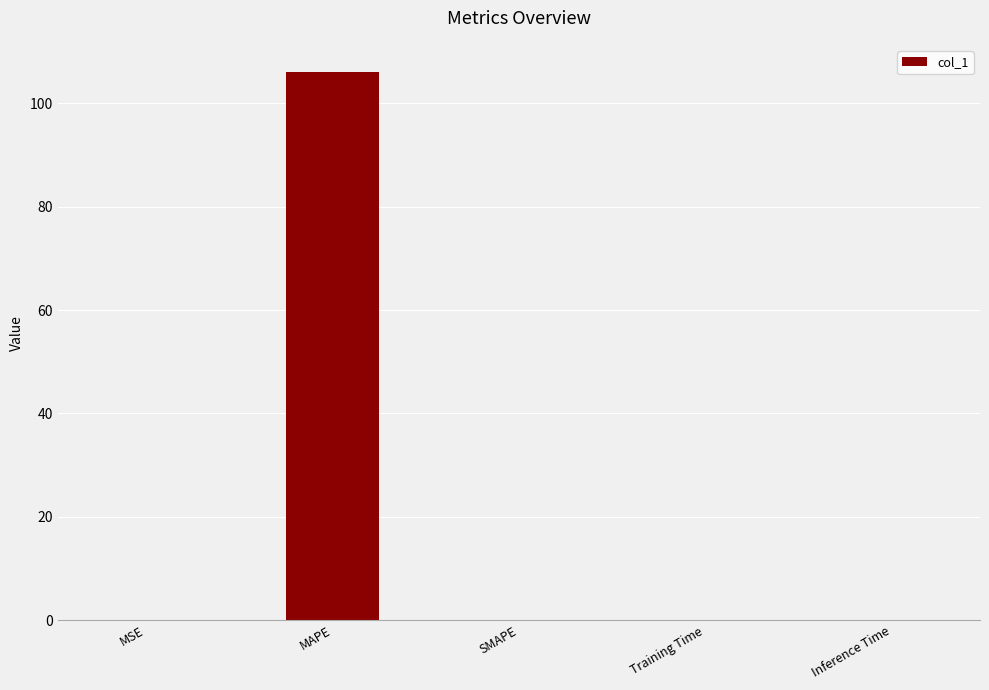

What is the sum of all values?

106.0